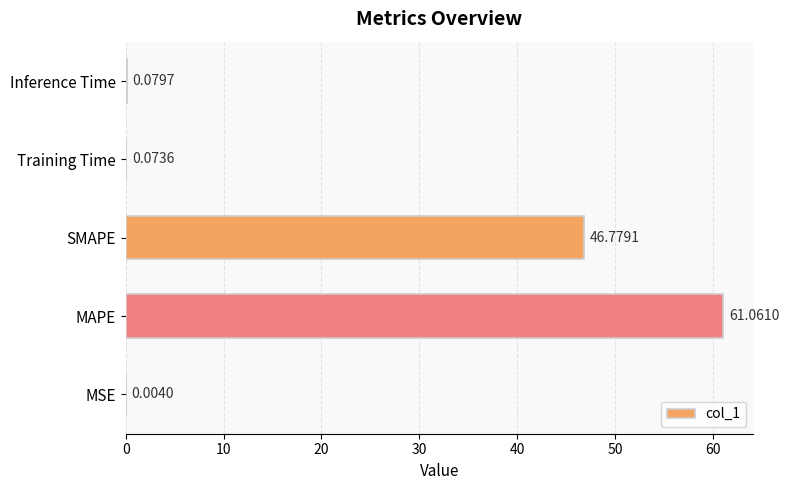

Between MSE and Inference Time, which is larger?

Inference Time